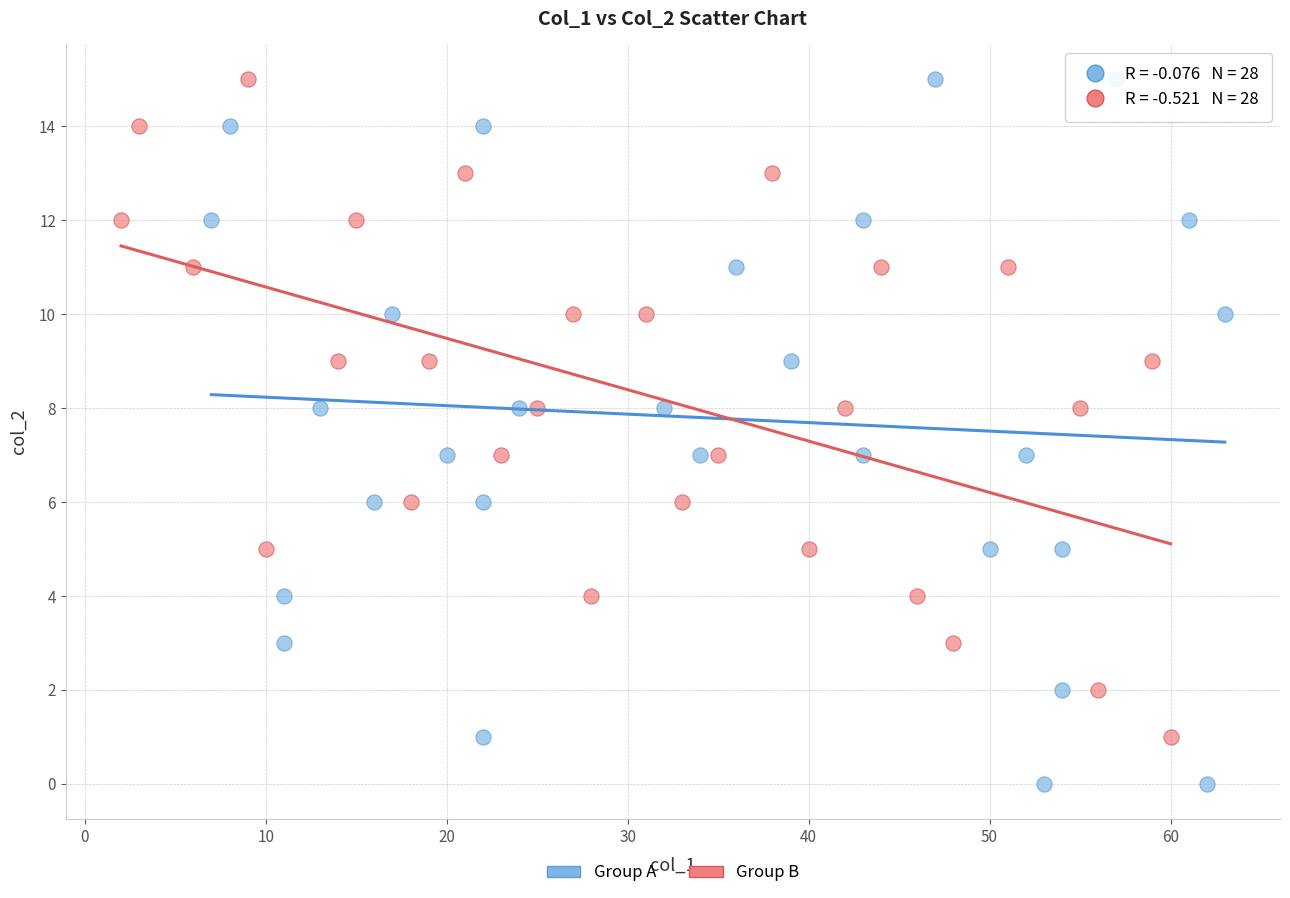

Which series contains the lowest Y value?

Group A